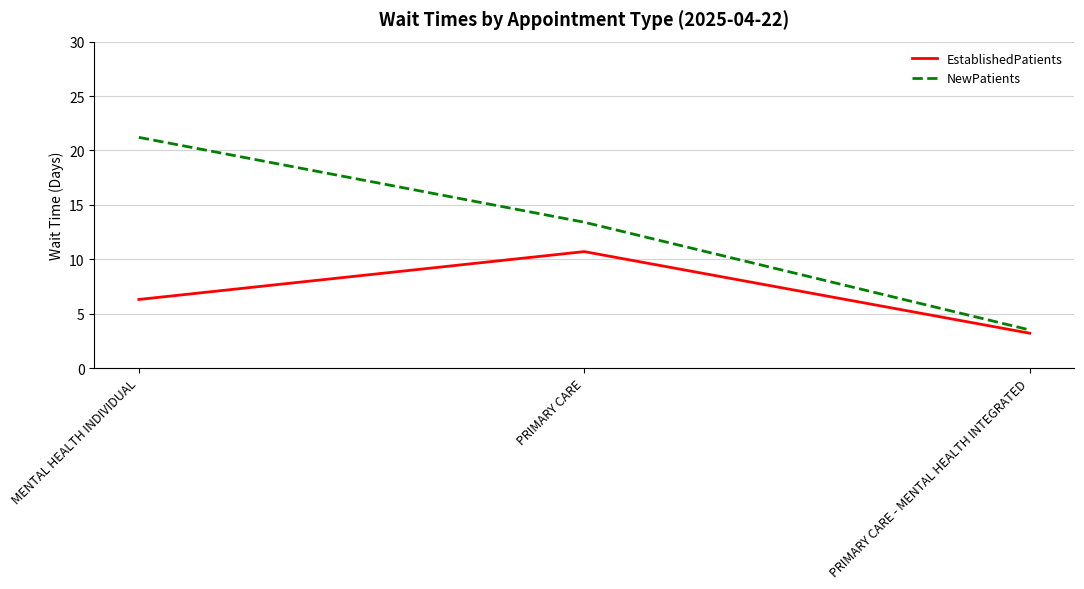

What is the smallest value displayed?

3.2